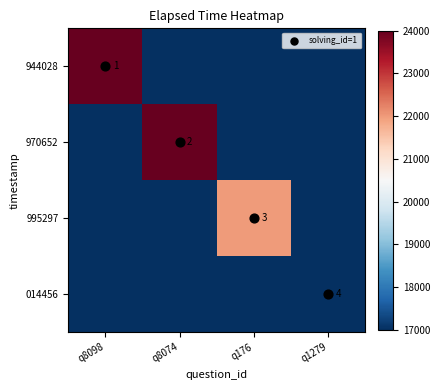

How many 970652 values are between 0 and 24000?

4